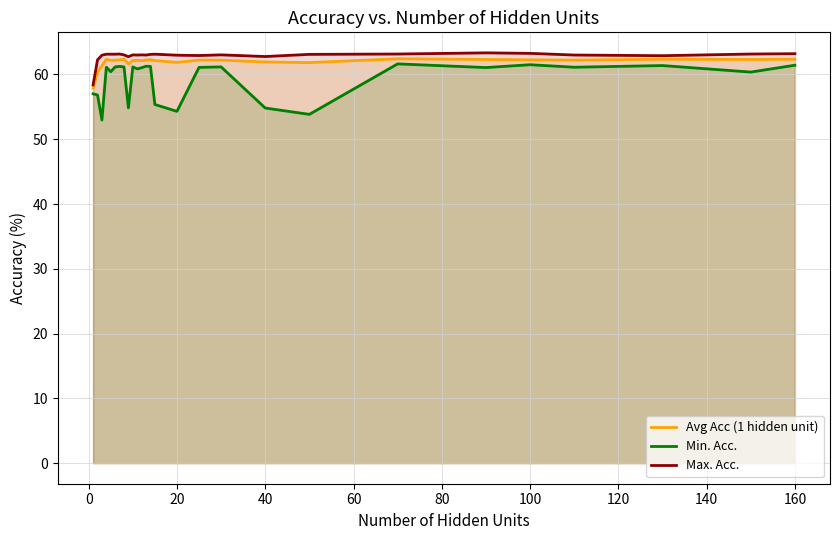

What is the total value across all series at 20?

179.2